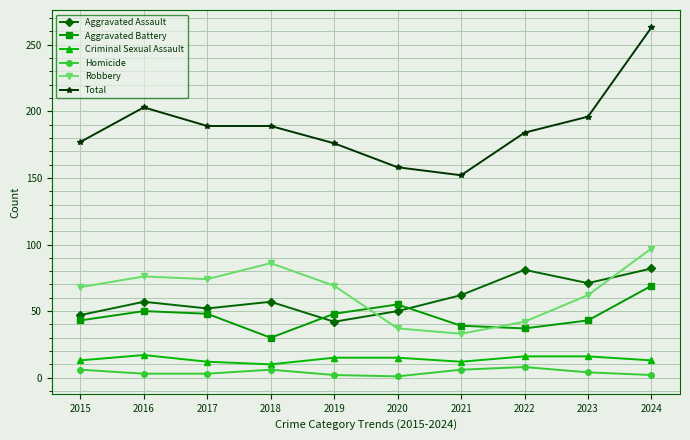

At which label is Aggravated Assault closest to 62?

2021